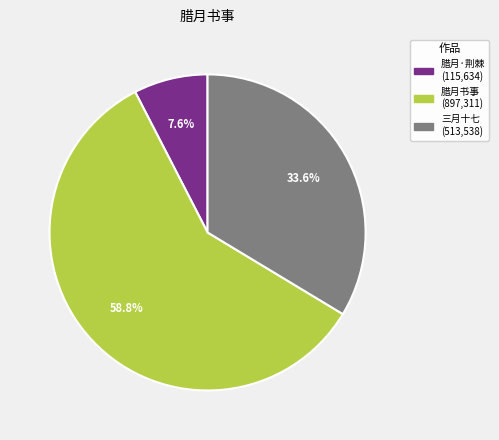

Does any single category account for the majority?

Yes